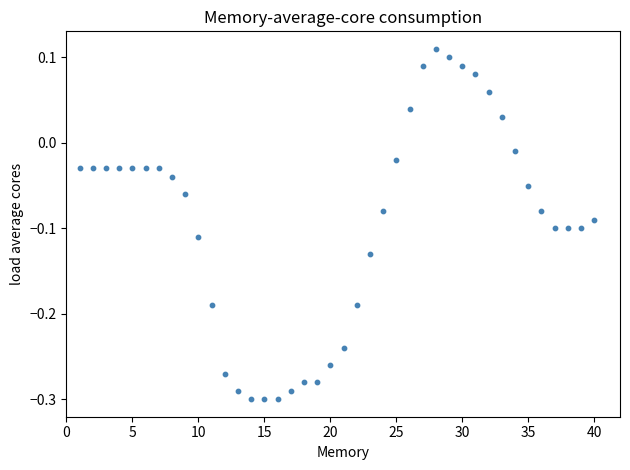

What is the range of Y values (max minus min)?

0.4